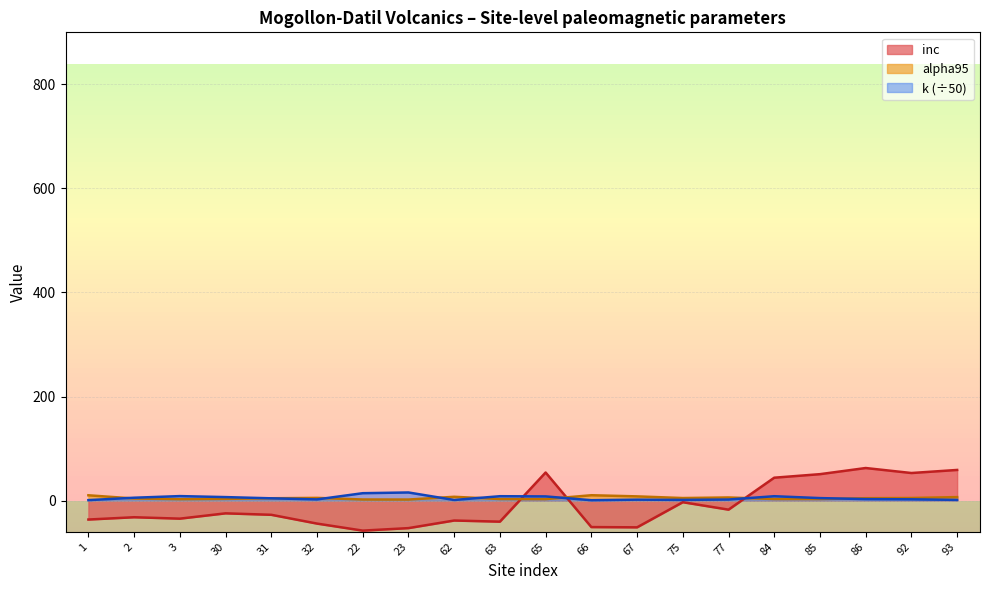

True or false: inc and k cross at least once.

True